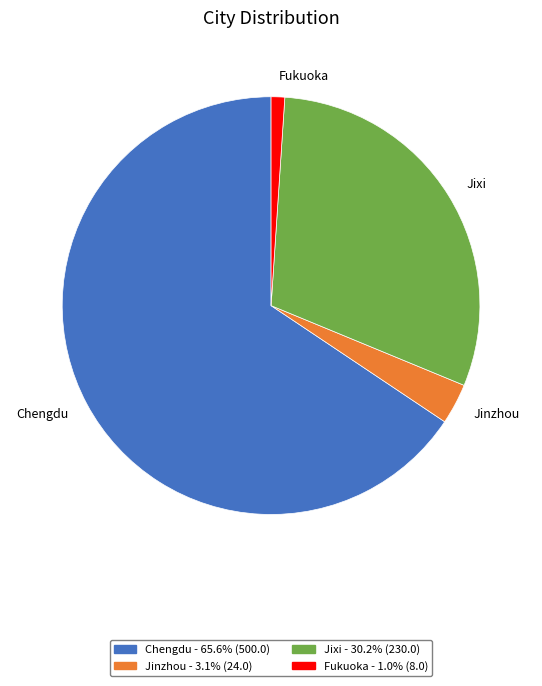

Rank the categories by value from lowest to highest.

Fukuoka, Jinzhou, Jixi, Chengdu